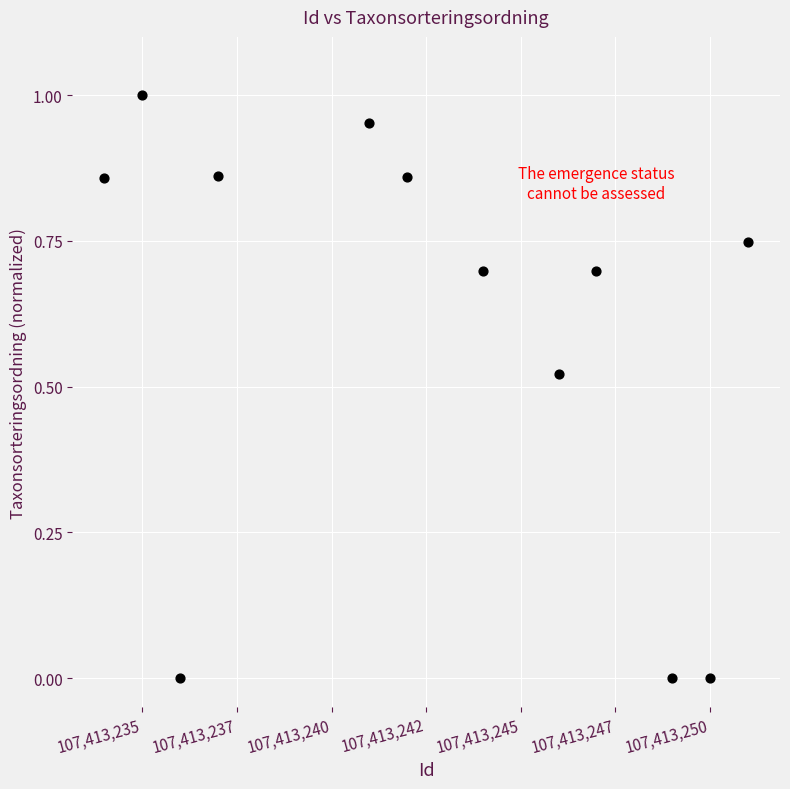

What is the range of X values (max minus min)?

17.0